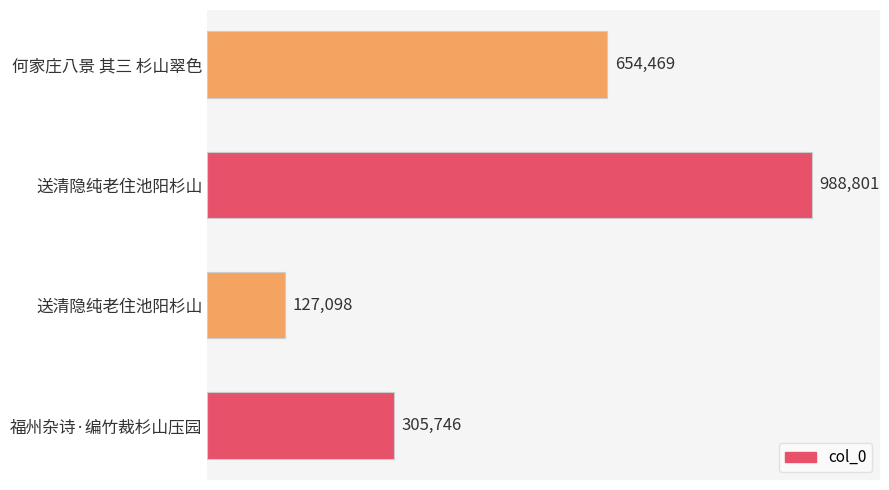

Does the chart contain stacked bars?

No